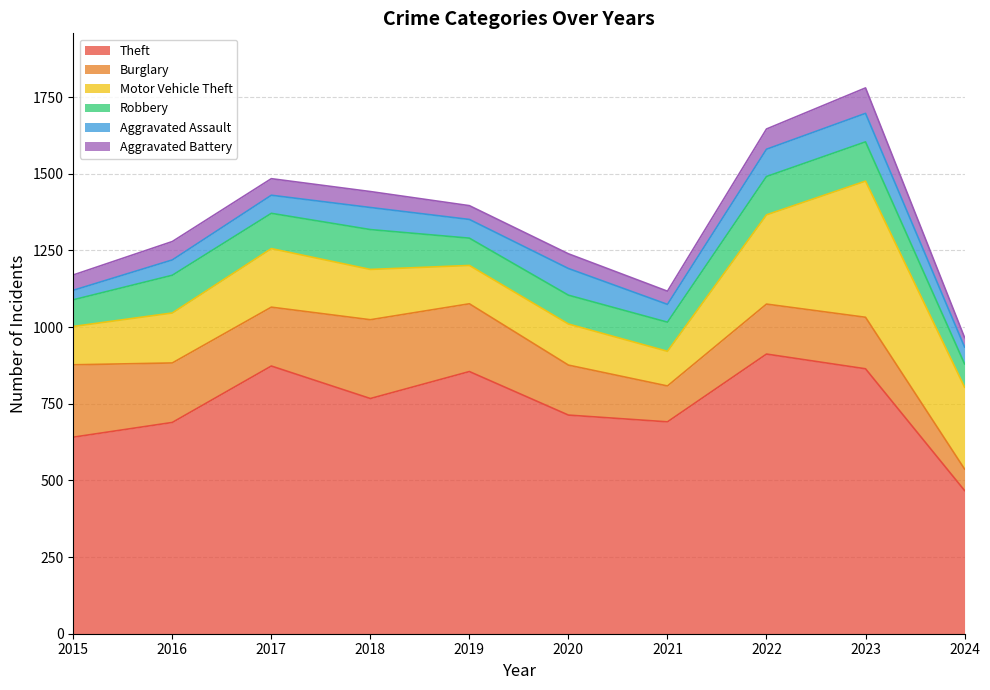

What is the average value of the Aggravated Assault series?

66